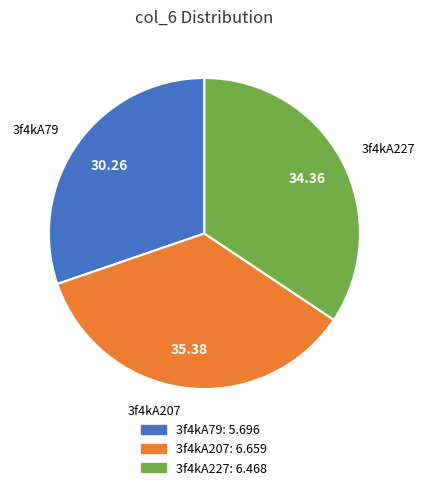

Rank the categories by value from lowest to highest.

3f4kA79, 3f4kA227, 3f4kA207